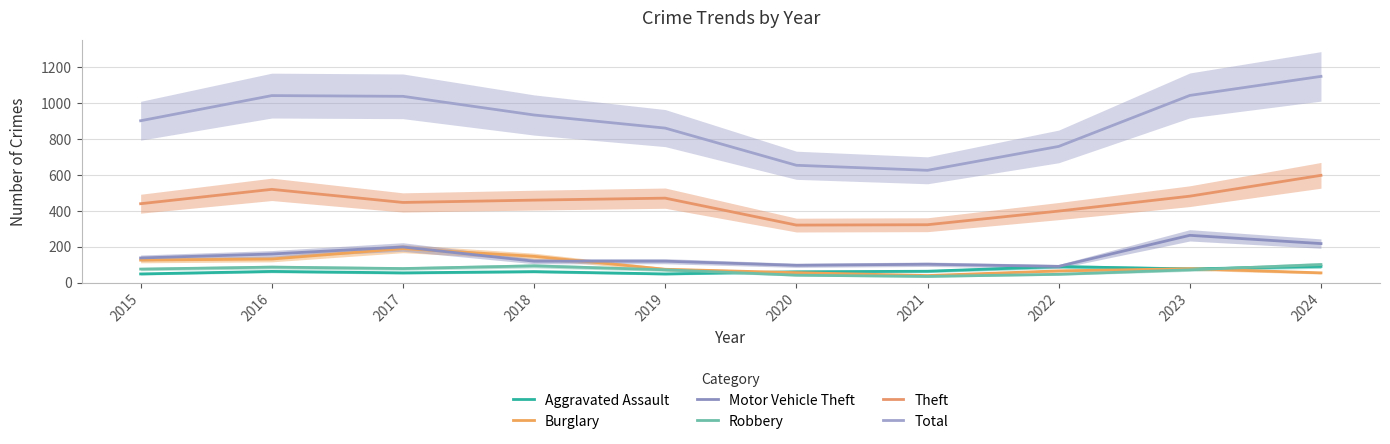

Is this an area chart (filled region under the line)?

No